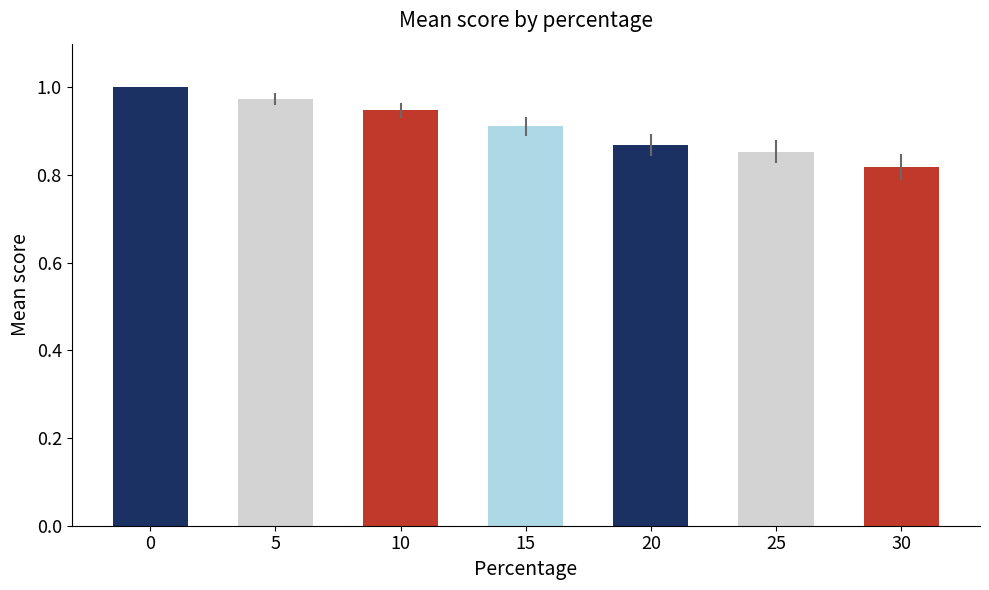

List the labels in order of value, largest first.

0, 5, 10, 15, 20, 25, 30